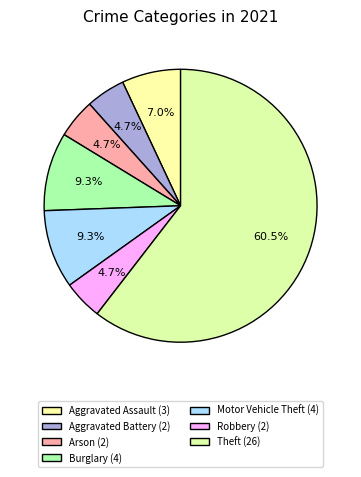

How many slices are in this pie chart?

7